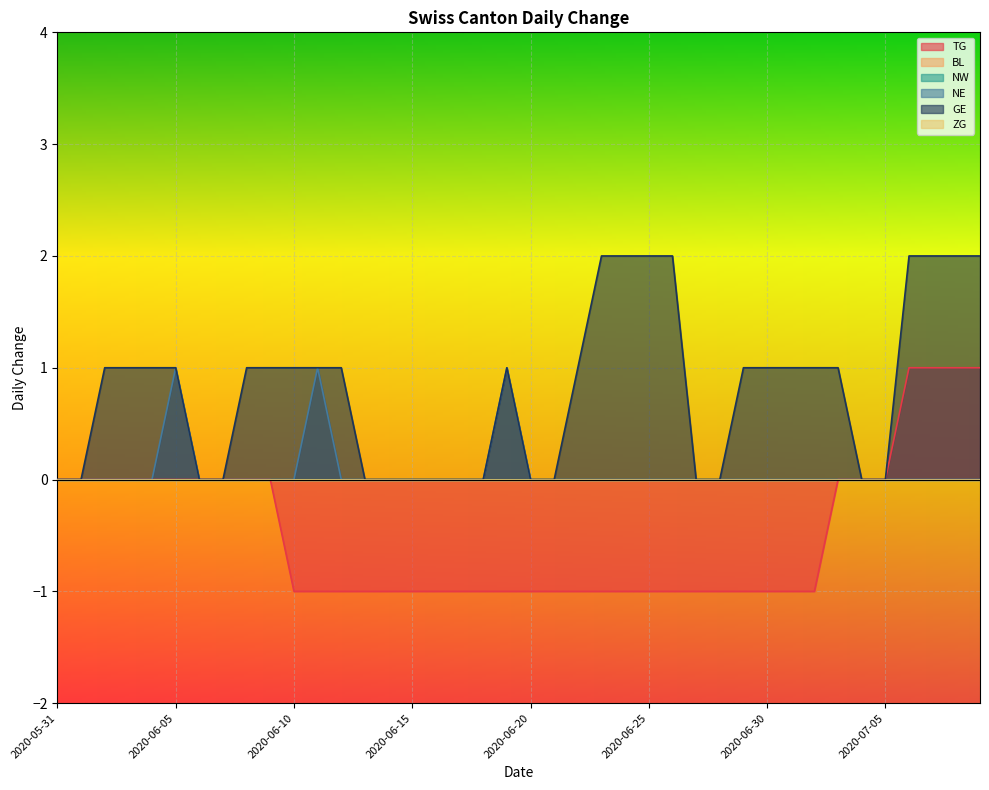

At which category is the sum across all series the highest?

2020-07-06